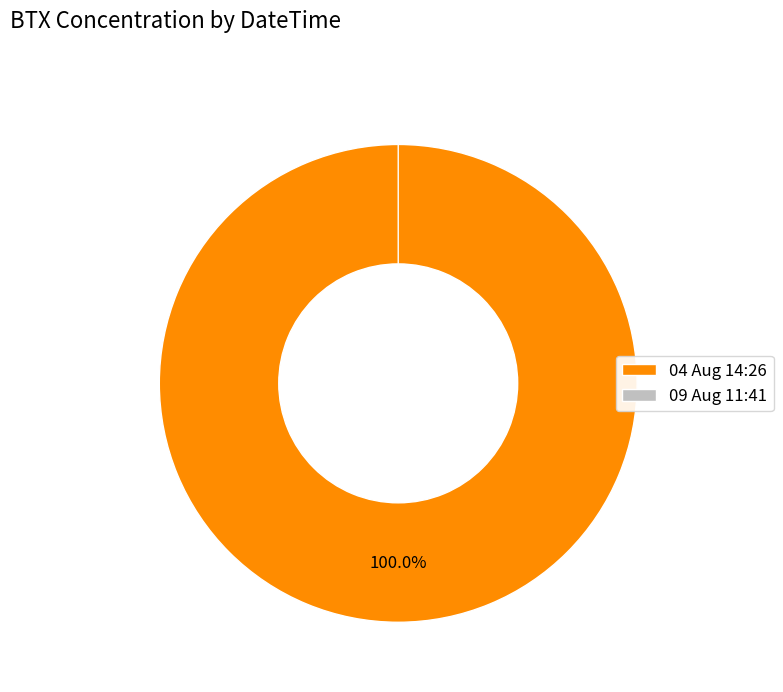

Rank the categories by value from lowest to highest.

09 Aug 11:41, 04 Aug 14:26